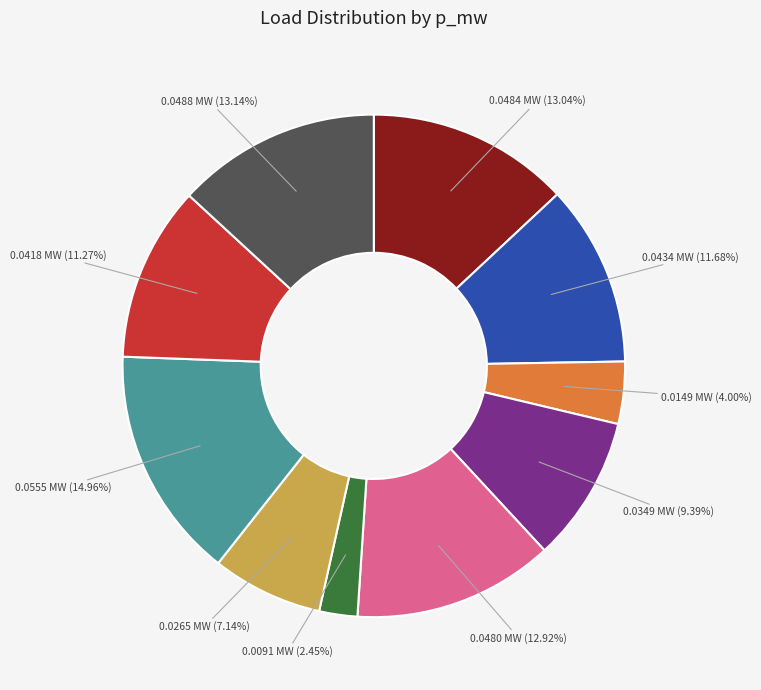

Does any single category account for the majority?

No